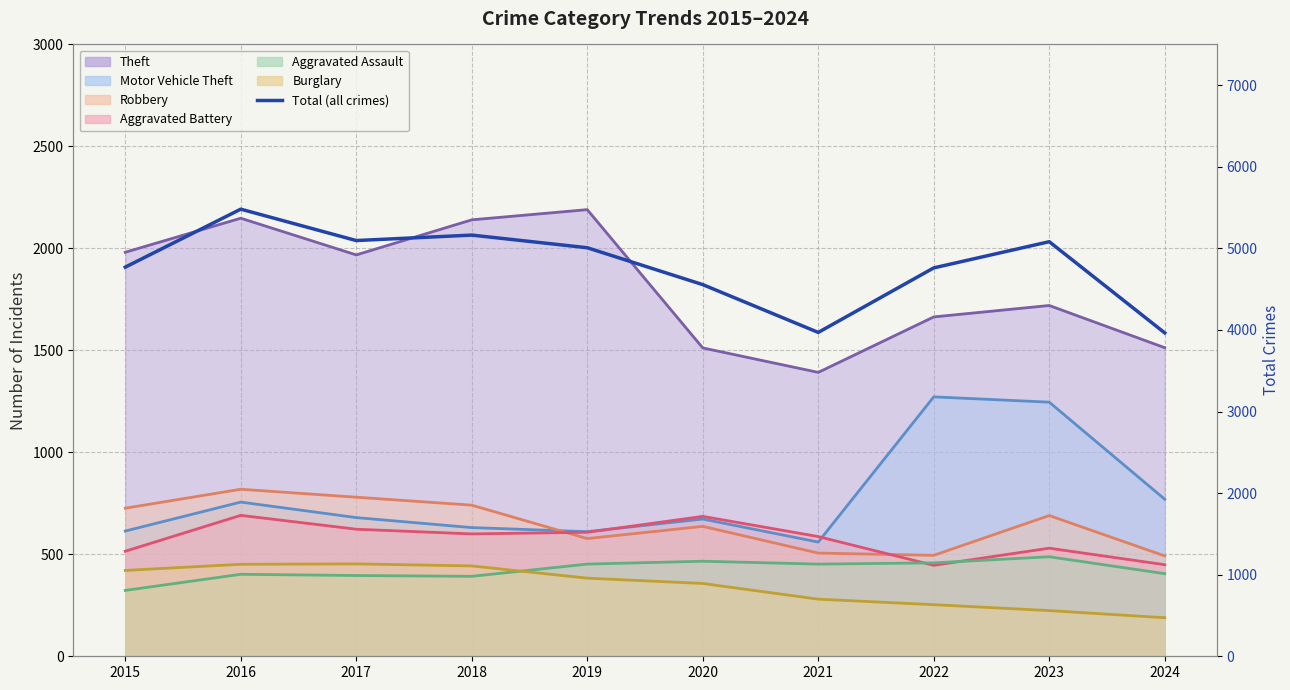

How many points are higher than both their immediate neighbors (excluding endpoints)?

3